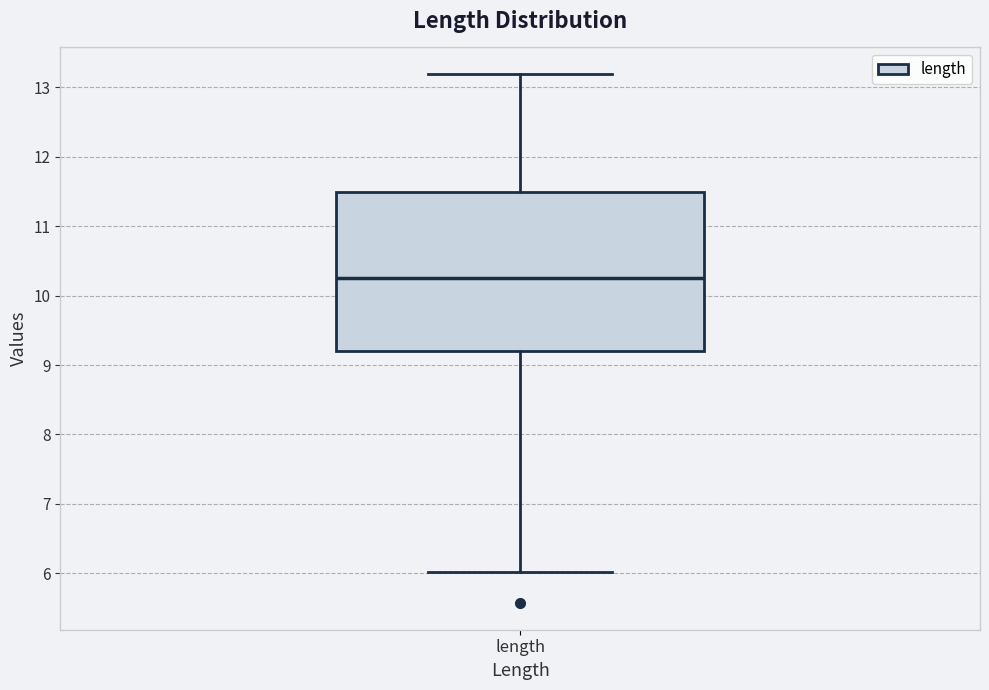

Where does the lower whisker of the box for length end on the y-axis? The values are not printed on the chart, so give them approximately, as read against the axis.

6.0